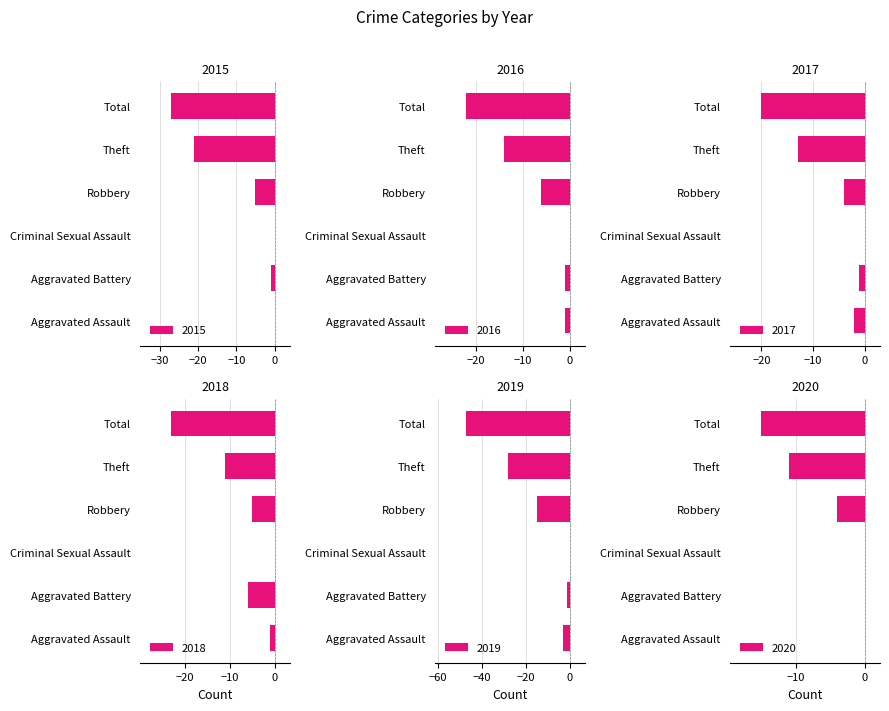

Where is 2020 nearest to the value -7?

Robbery